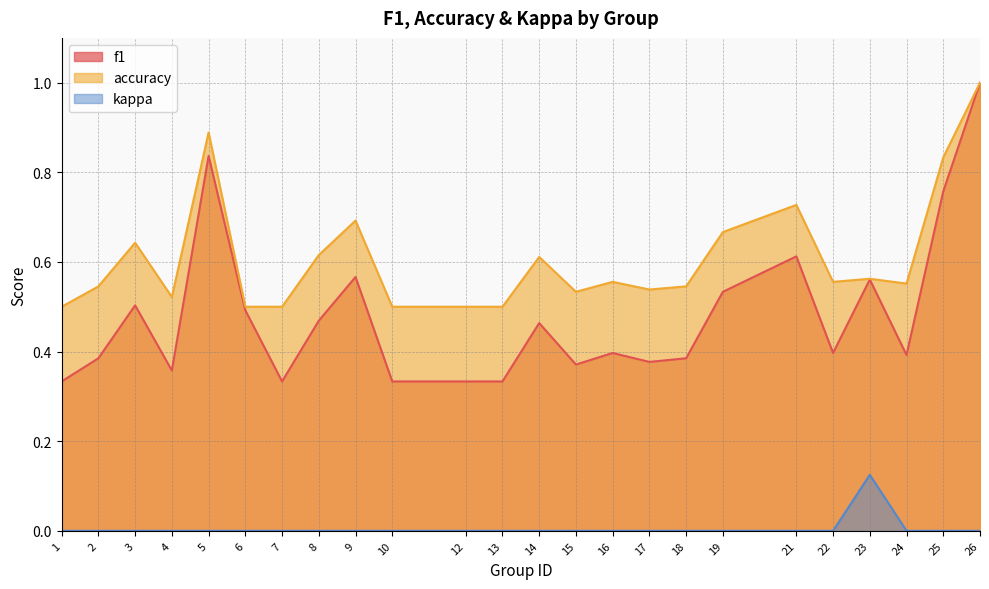

Which series has the largest total across all categories?

accuracy